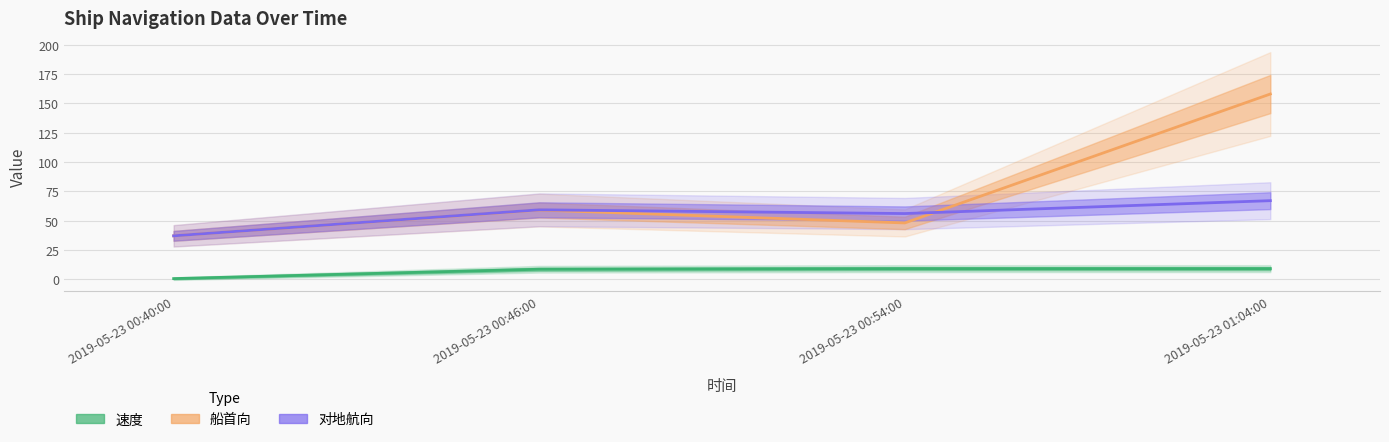

Rank the series at 2019-05-23 01:04:00 from highest to lowest value.

船首向, 对地航向, 速度